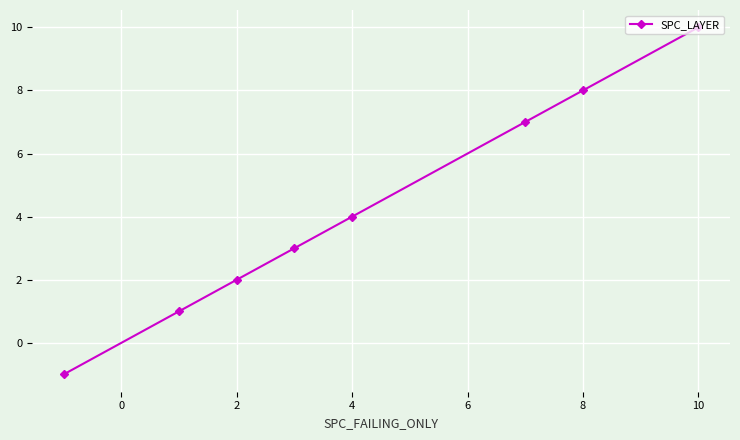

What is the average value?

4